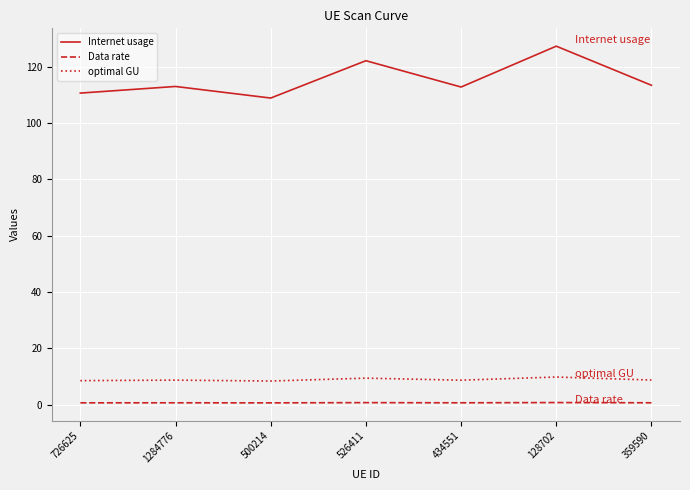

What is the smallest value displayed?

0.6